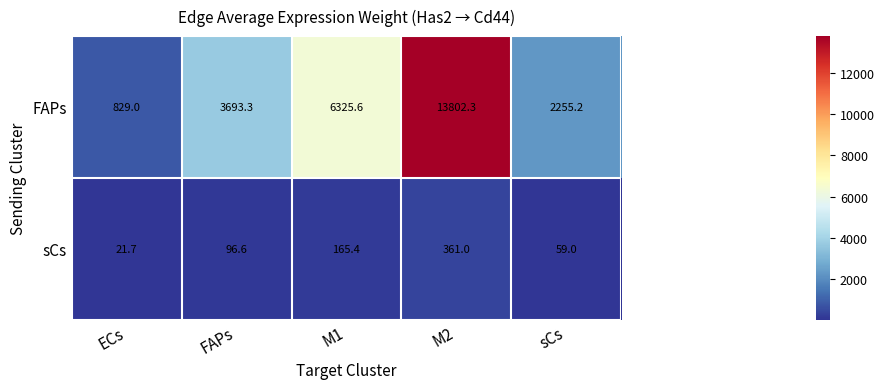

How many distinct data groups are displayed?

2